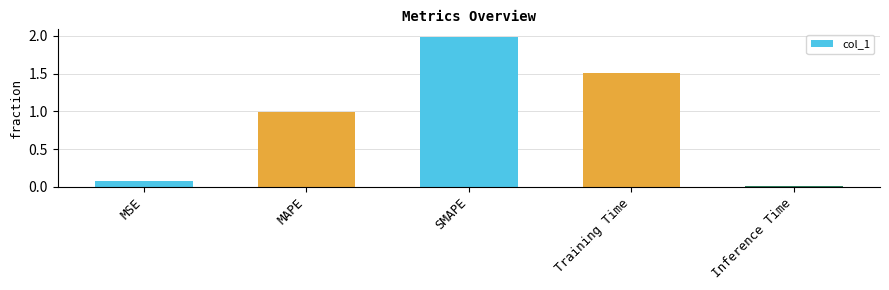

What is the greatest value displayed?

2.0